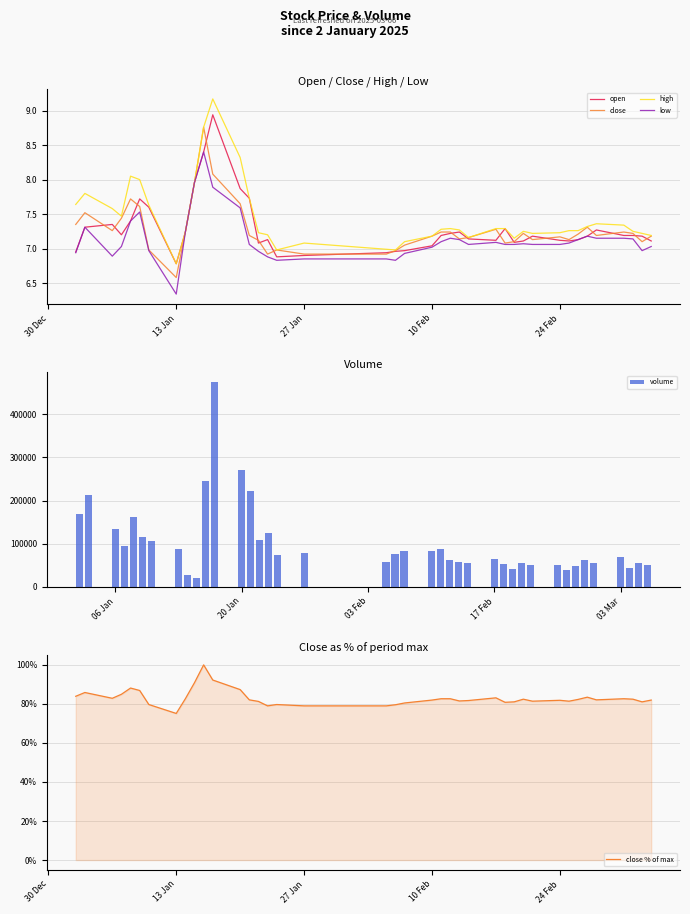

What is the difference between the maximum and minimum values in the close % of max series?

24.9